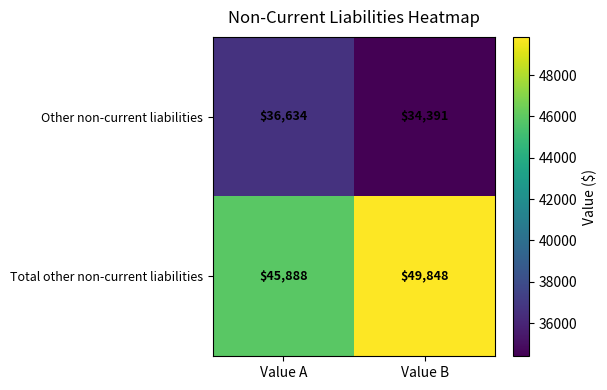

Where is Other non-current liabilities nearest to the value 35512?

Value B